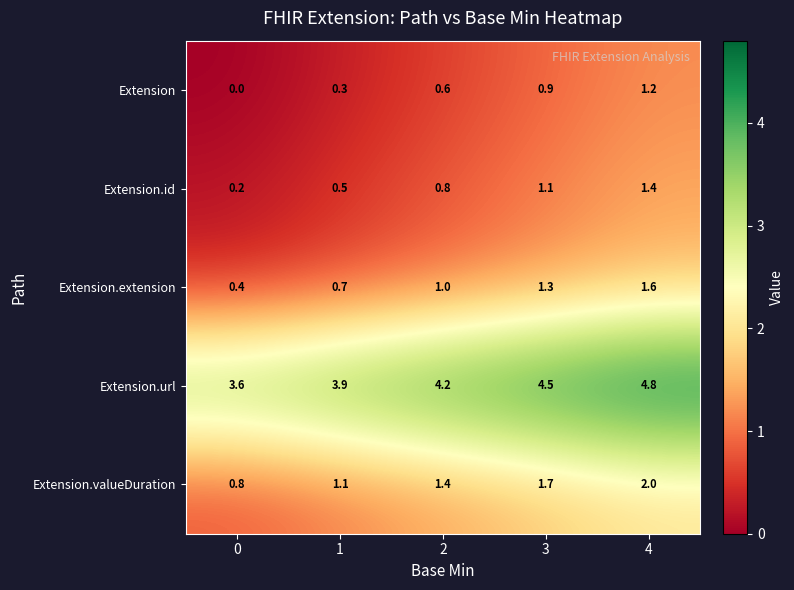

Which series has the largest total across all categories?

Extension.url